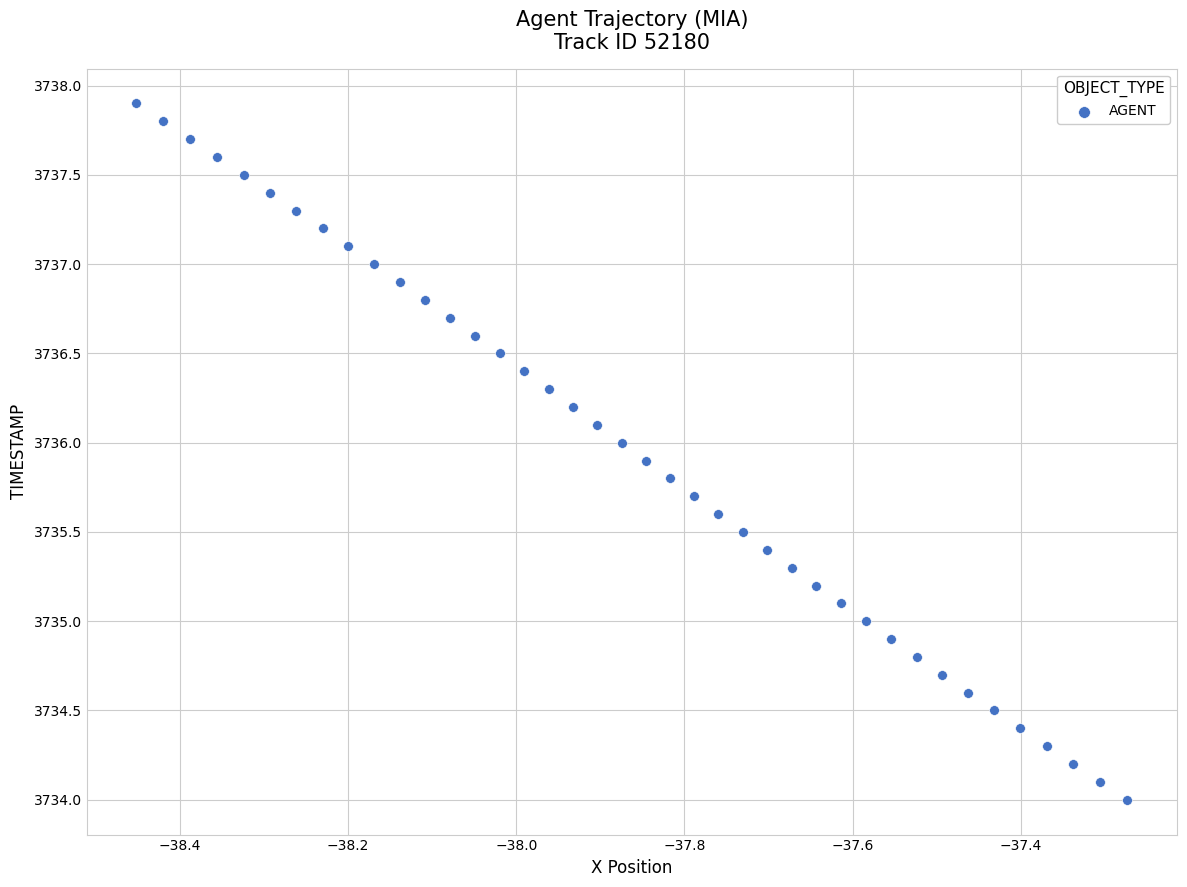

What is the range of Y values (max minus min)?

3.9